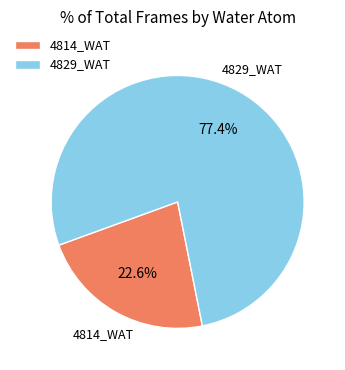

Which has a higher value, 4829_WAT or 4814_WAT?

4829_WAT